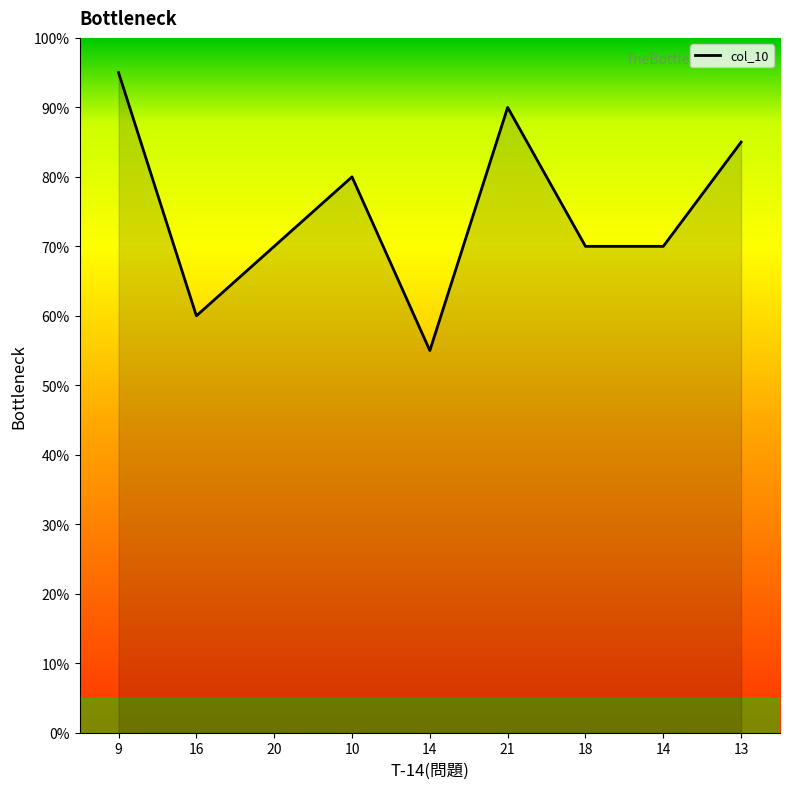

What is the approximate value at 9?

95.0